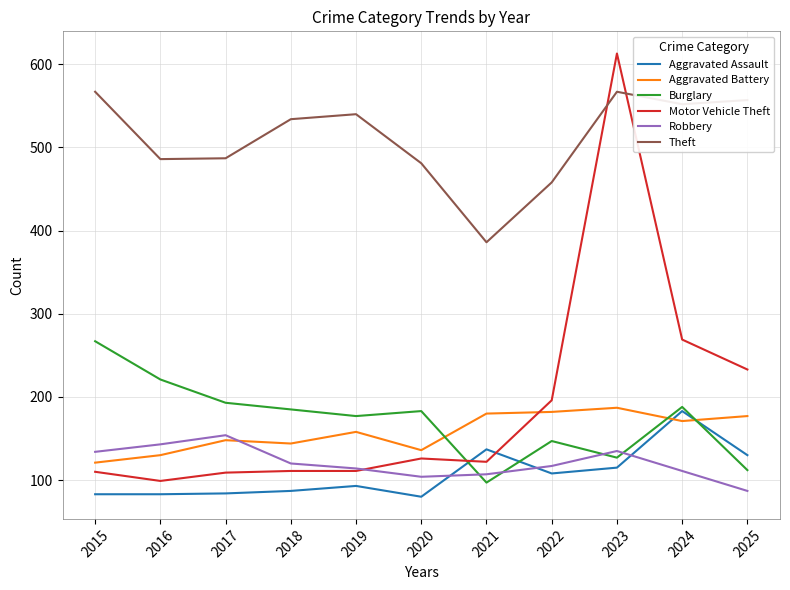

What are all the series names shown in the legend?

Aggravated Assault, Aggravated Battery, Burglary, Motor Vehicle Theft, Robbery, Theft